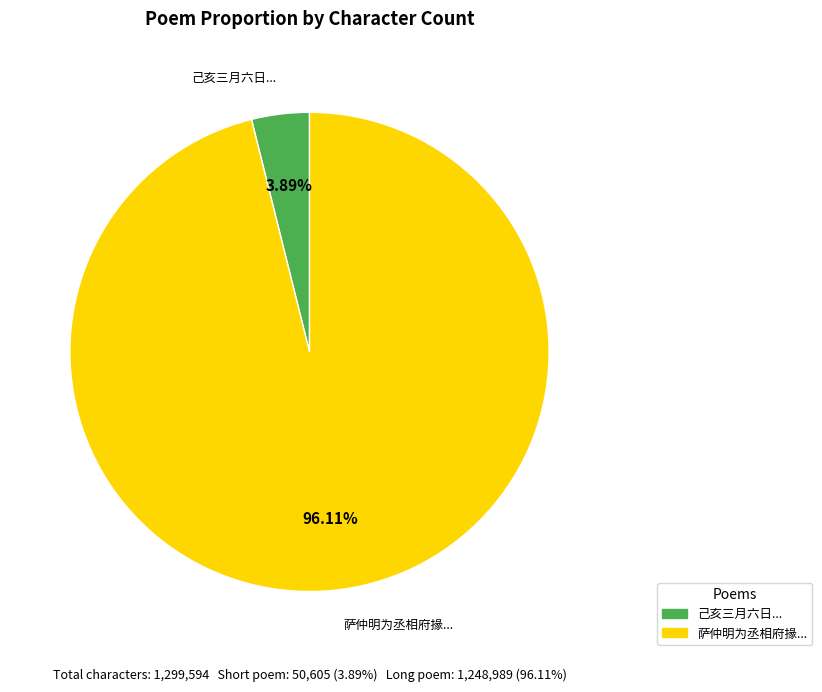

Is it true that 己亥三月六日因雨宿西山白马涧早兴湿云如墨 is 18% of the pie?

False